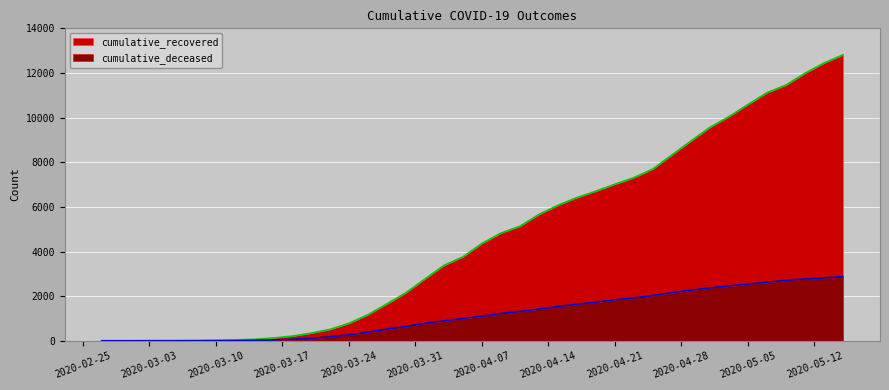

At which label does cumulative_deceased reach its peak?

2020-05-15